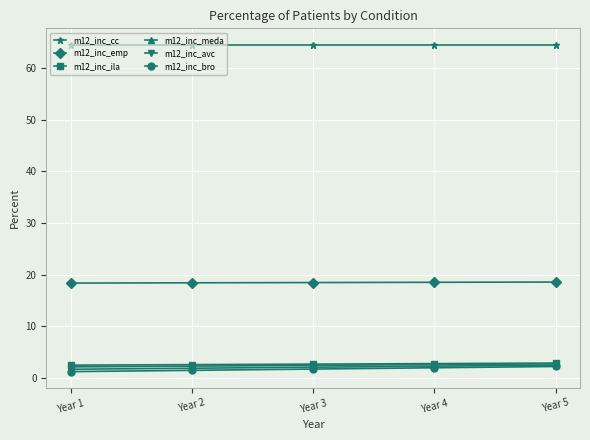

Which series has the largest total across all categories?

m12_inc_cc